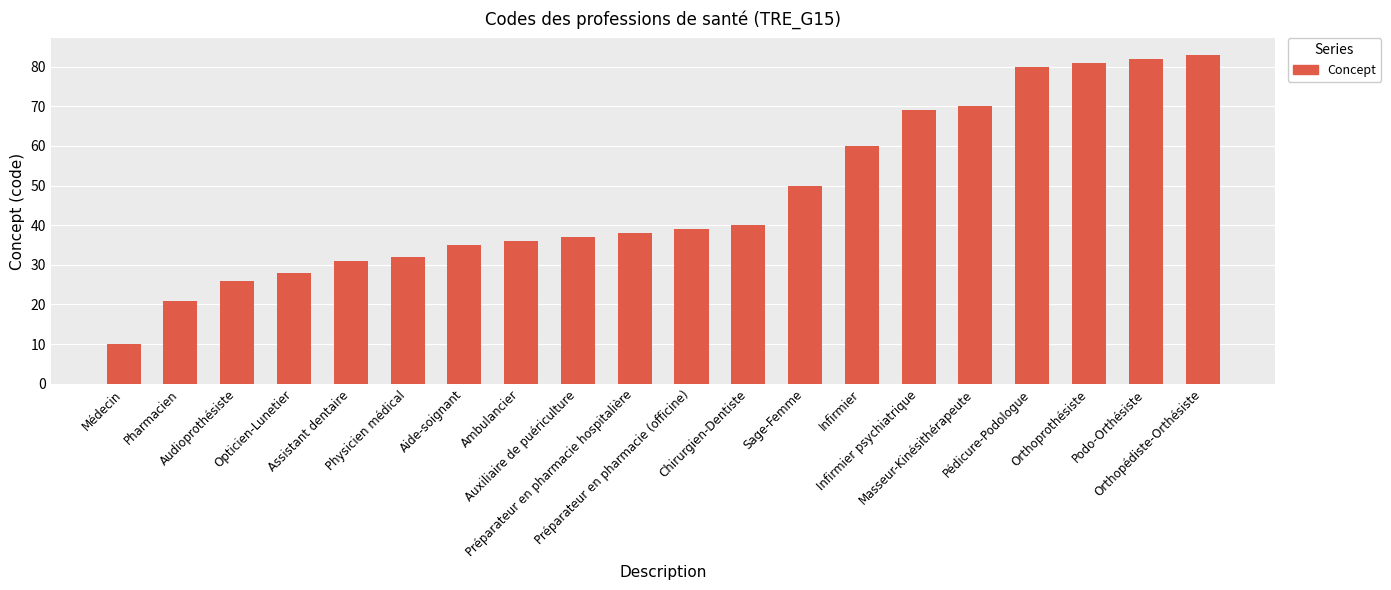

What is the maximum value shown in the chart?

83